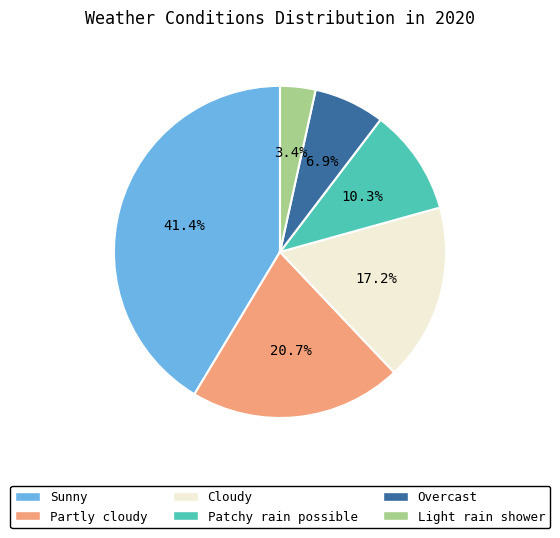

Combined, what portion of the pie is Patchy rain possible and Partly cloudy?

31.0%